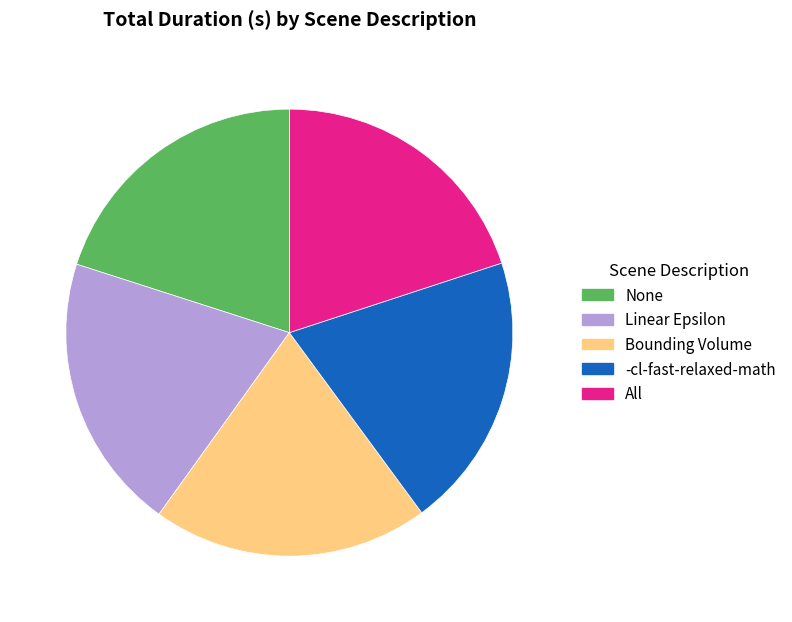

Is there a majority slice in this chart?

No